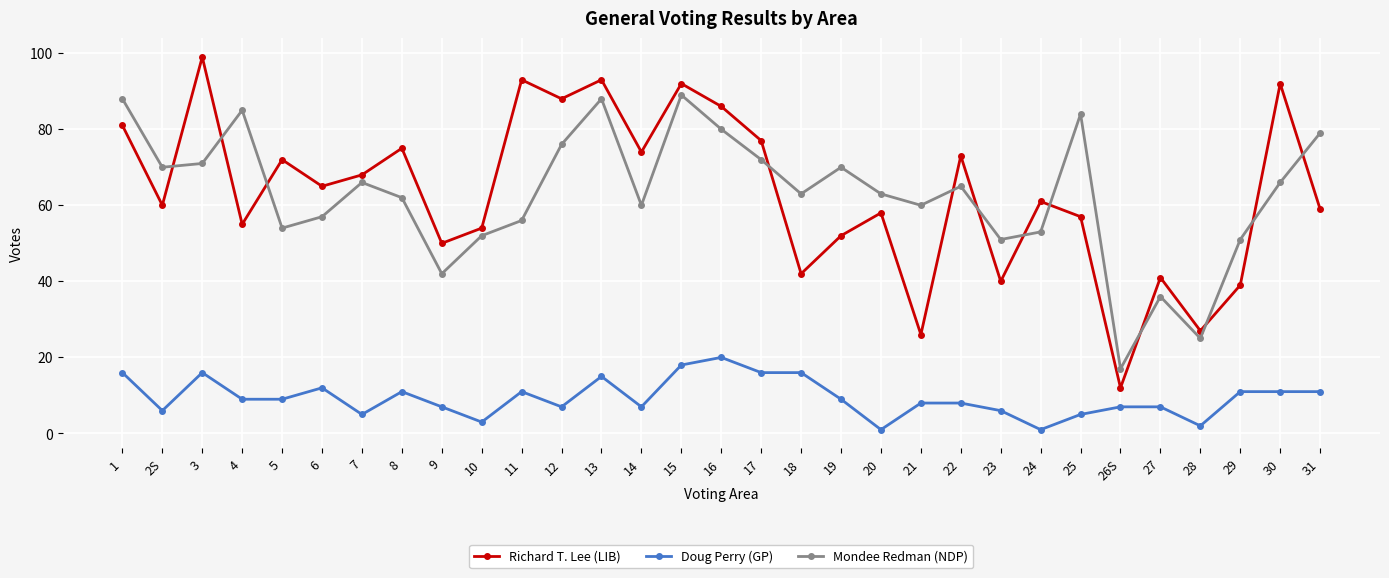

What are all the series names shown in the legend?

Richard T. Lee (LIB), Doug Perry (GP), Mondee Redman (NDP)